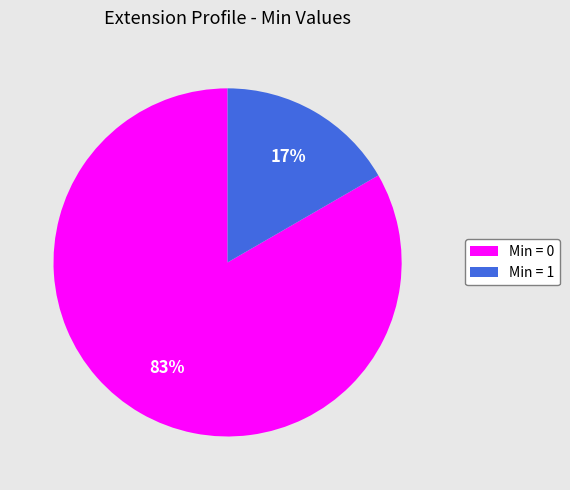

Is there a majority slice in this chart?

Yes